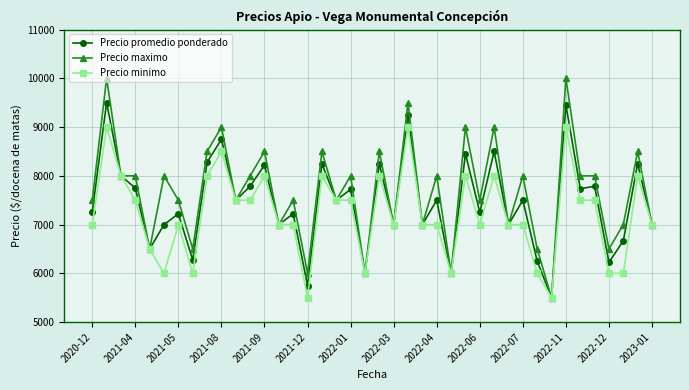

True or false: Precio maximo has more than 0 interior local peaks.

True